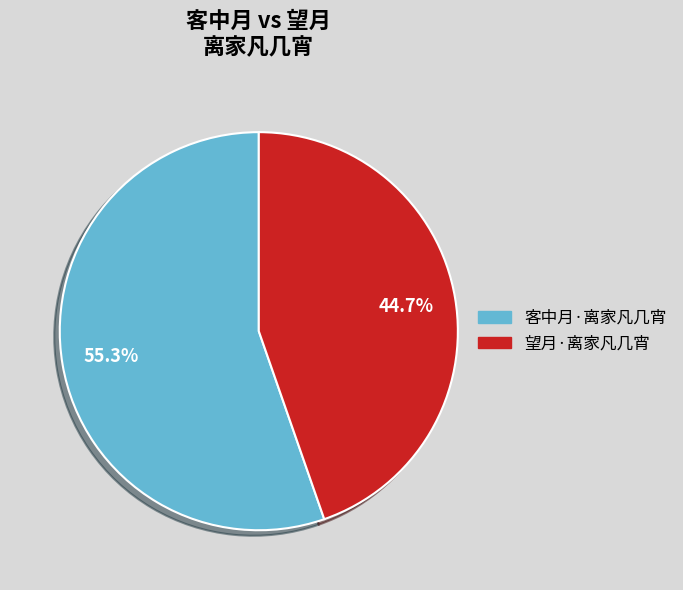

Which has a higher value, 客中月·离家凡几宵 or 望月·离家凡几宵?

客中月·离家凡几宵